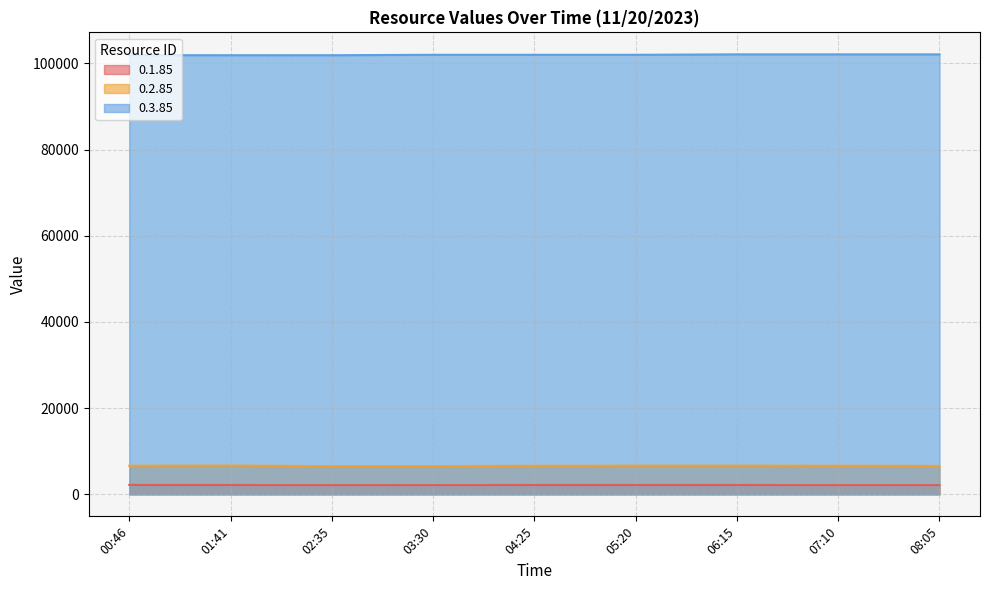

Between 02:35 and 07:10, which series saw the biggest shift?

0.3.85